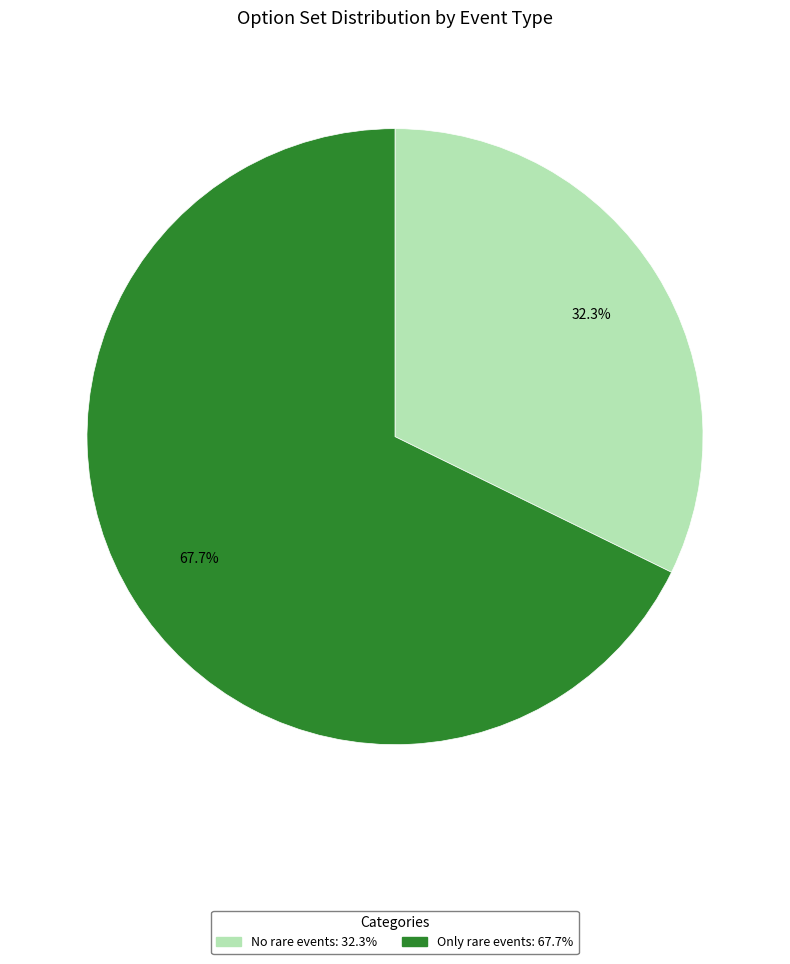

To the nearest percent, what is the difference between the largest and smallest slice percentages?

35%